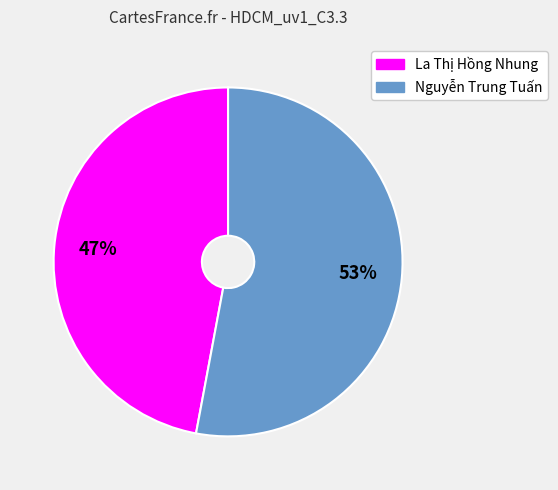

To the nearest percent, what is the difference between the largest and smallest slice percentages?

6%